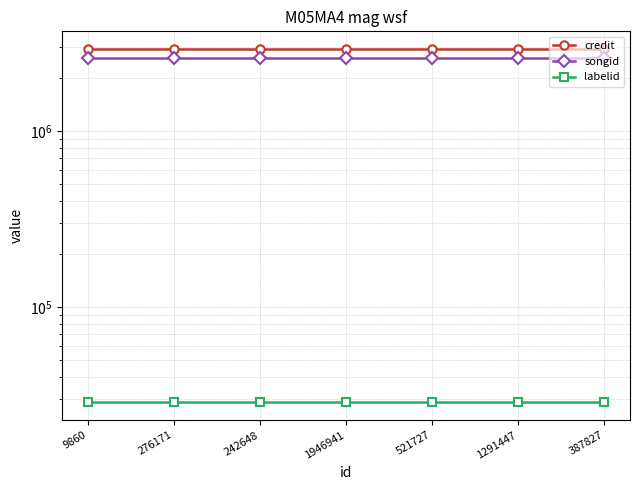

What are all the series names shown in the legend?

credit, songid, labelid